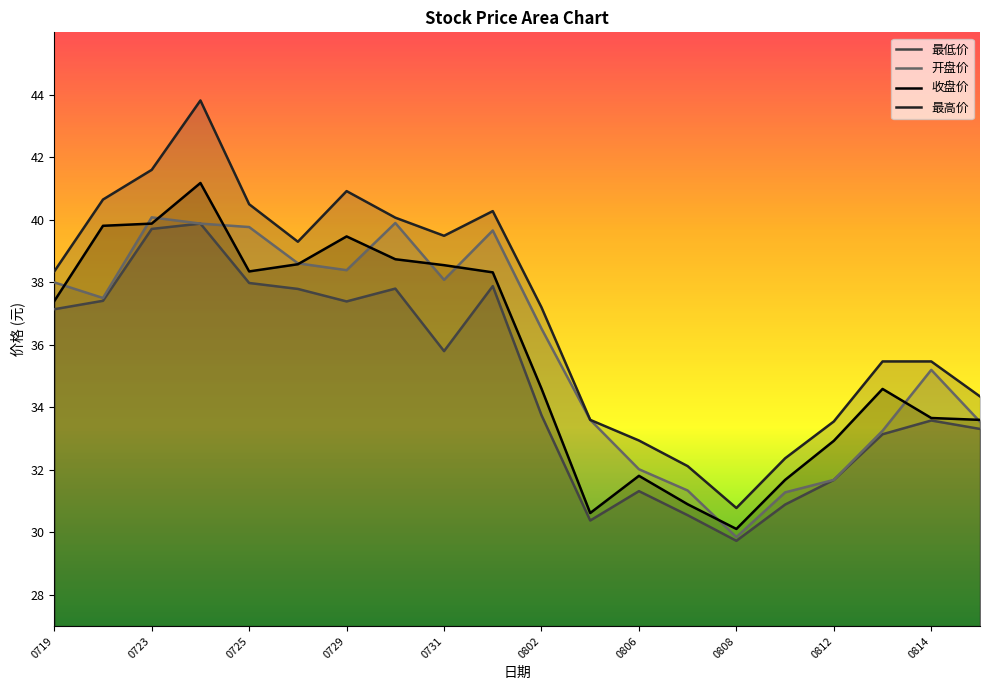

True or false: 最低价 and 最高价 cross at least once.

False